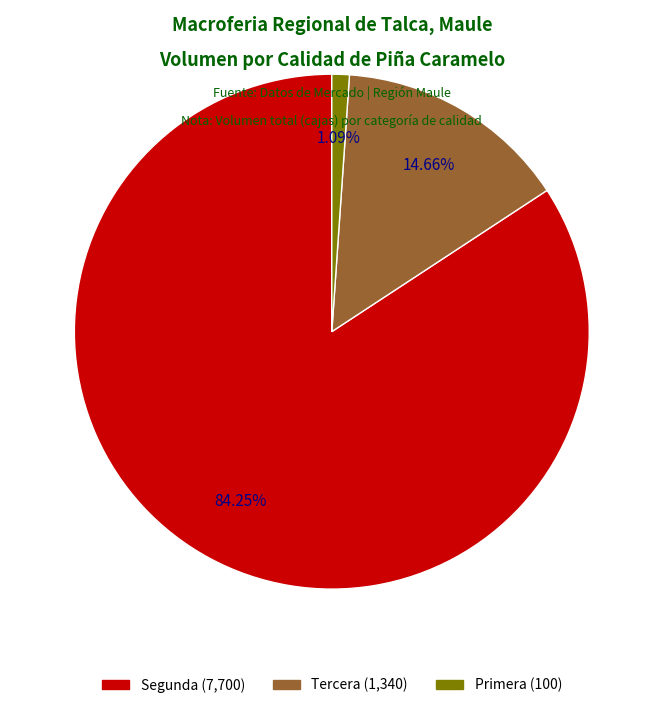

How many slices are in this pie chart?

3